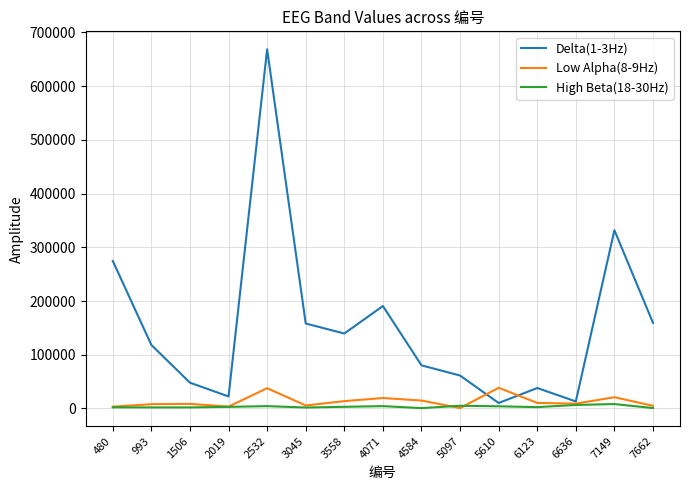

Is this an area chart (filled region under the line)?

No